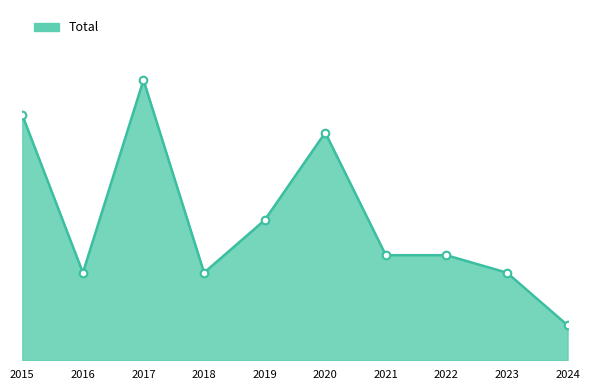

Approximately how many times larger is the value at 2021 compared to 2019?

0.8